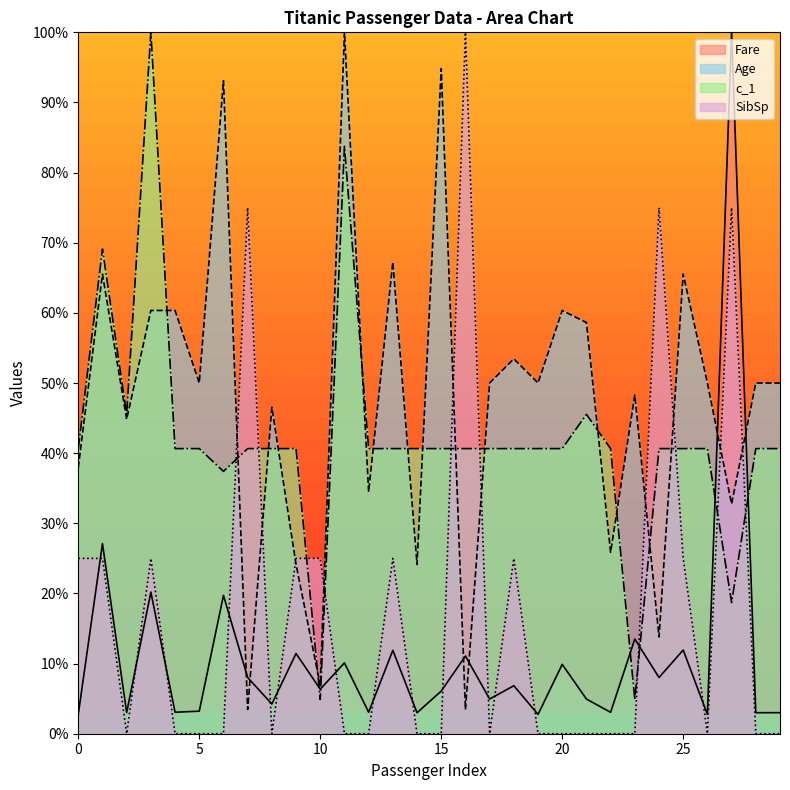

Rank the series at 22 from highest to lowest value.

c_1, Age, Fare, SibSp